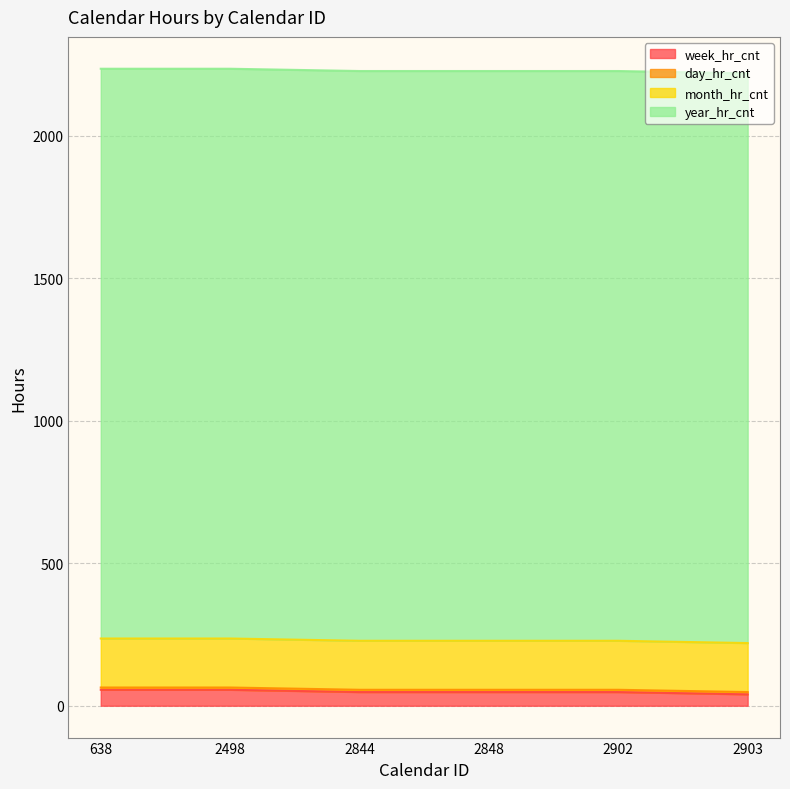

Reading left to right, transcribe all the data shown in this chart.

week_hr_cnt: 56	56	48	48	48	40
day_hr_cnt: 8	8	8	8	8	8
month_hr_cnt: 172	172	172	172	172	172
year_hr_cnt: 2000	2000	2000	2000	2000	2000